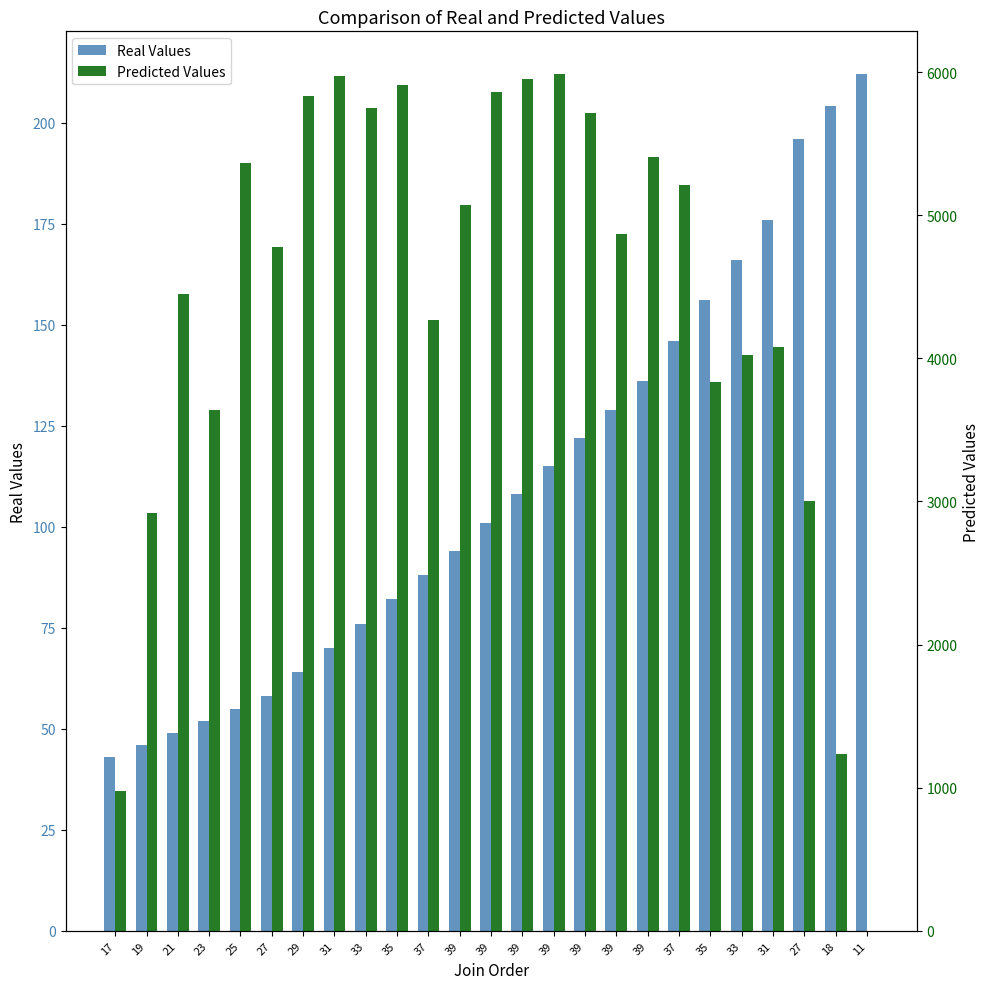

The value of Real Values at 35 is 82.0. True or false?

True